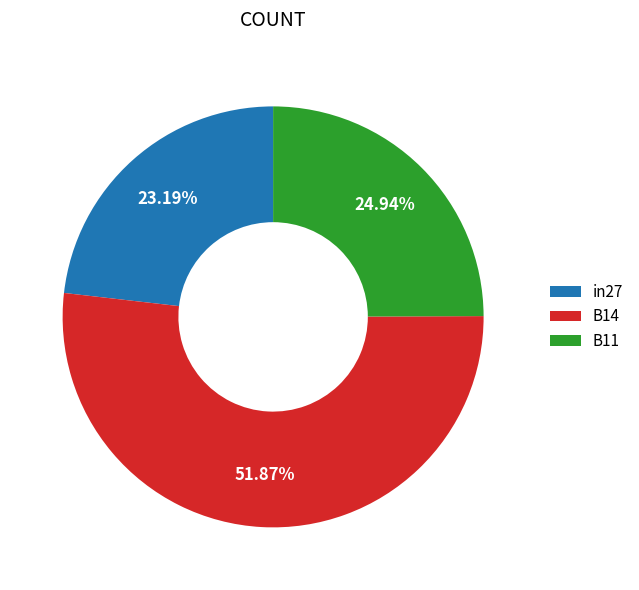

How many slices are in this pie chart?

3